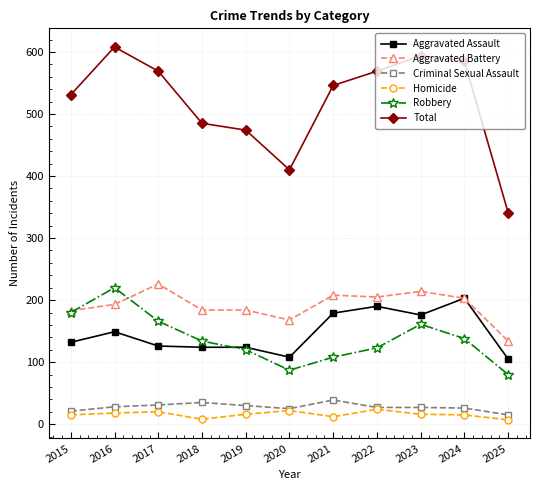

True or false: Robbery has more than 2 points higher than both neighbors.

False